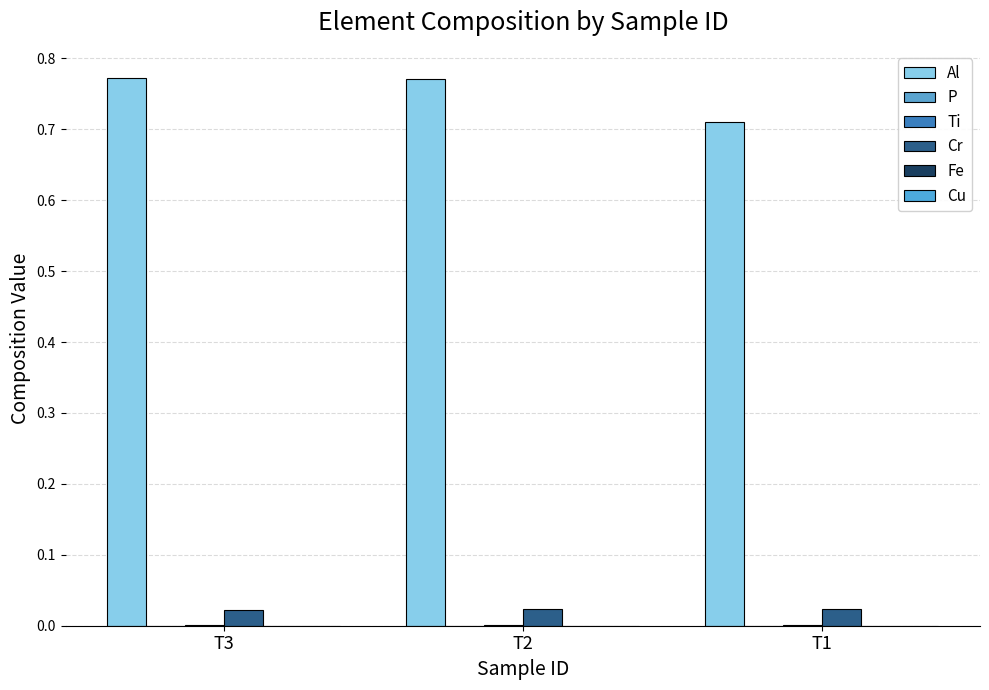

Are the bars horizontal?

No